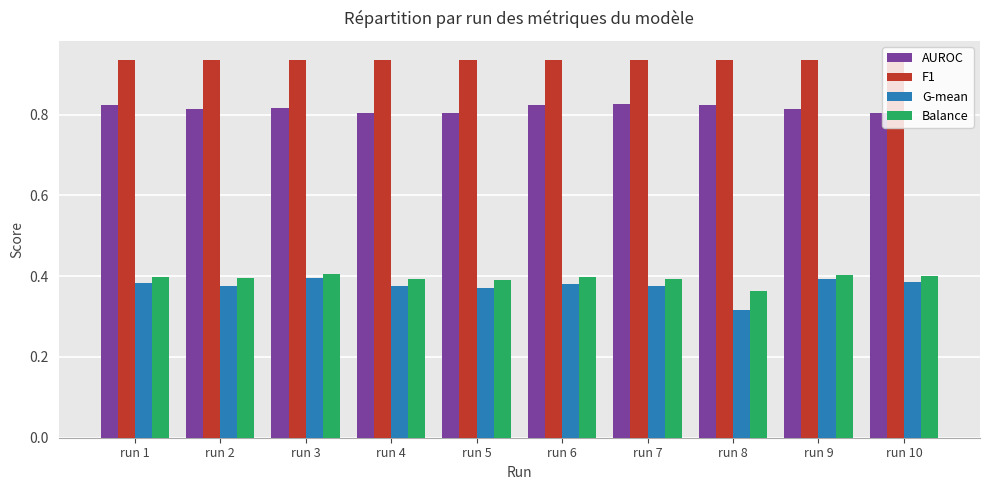

Between run 4 and run 8, which series saw the biggest shift?

G-mean